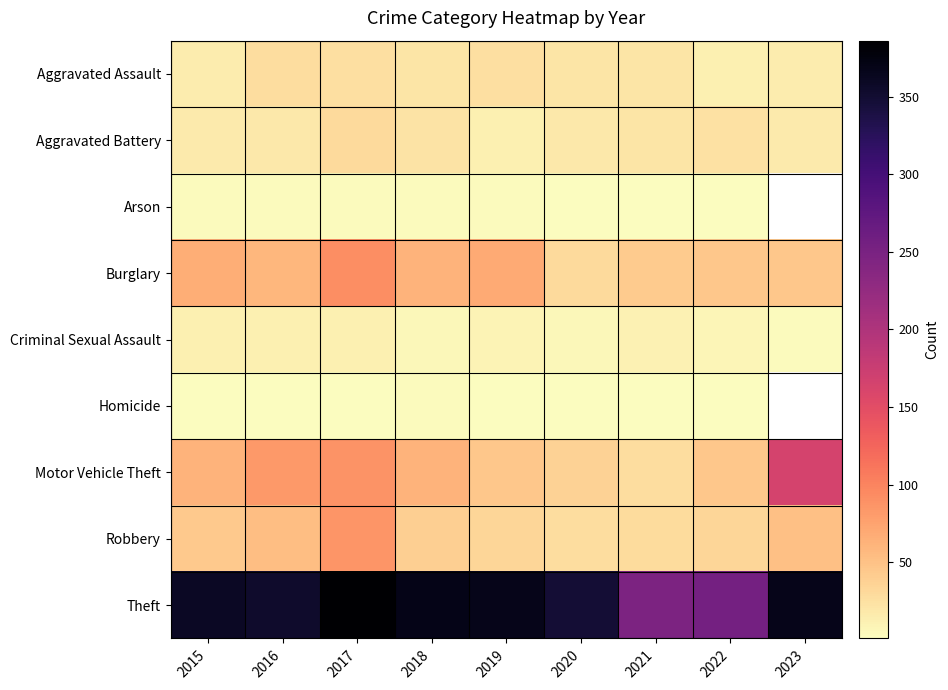

Which series has the largest total across all categories?

Theft